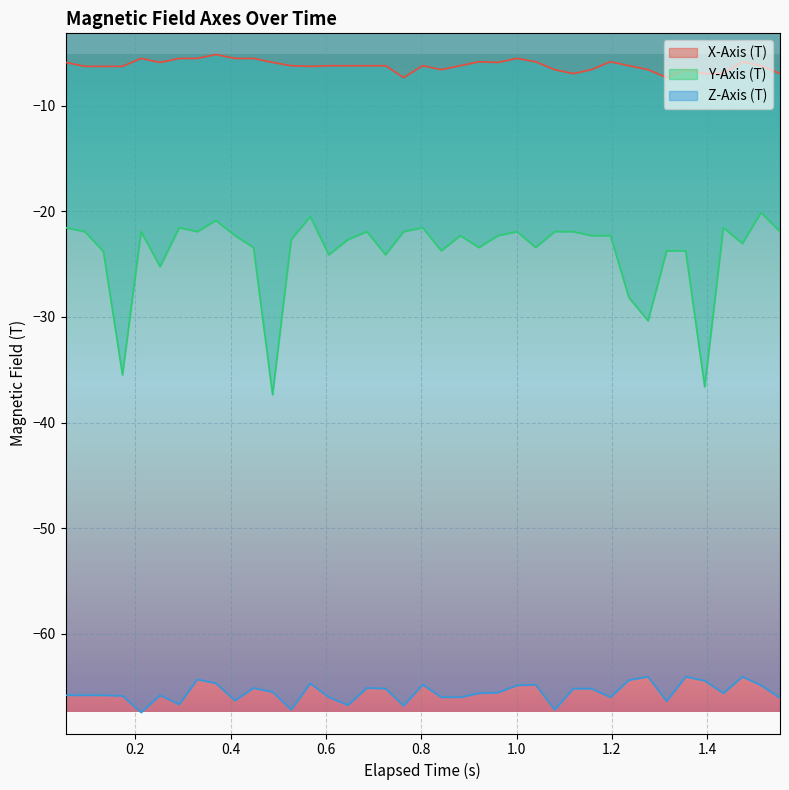

What are all the series names shown in the legend?

X-Axis (T), Y-Axis (T), Z-Axis (T)